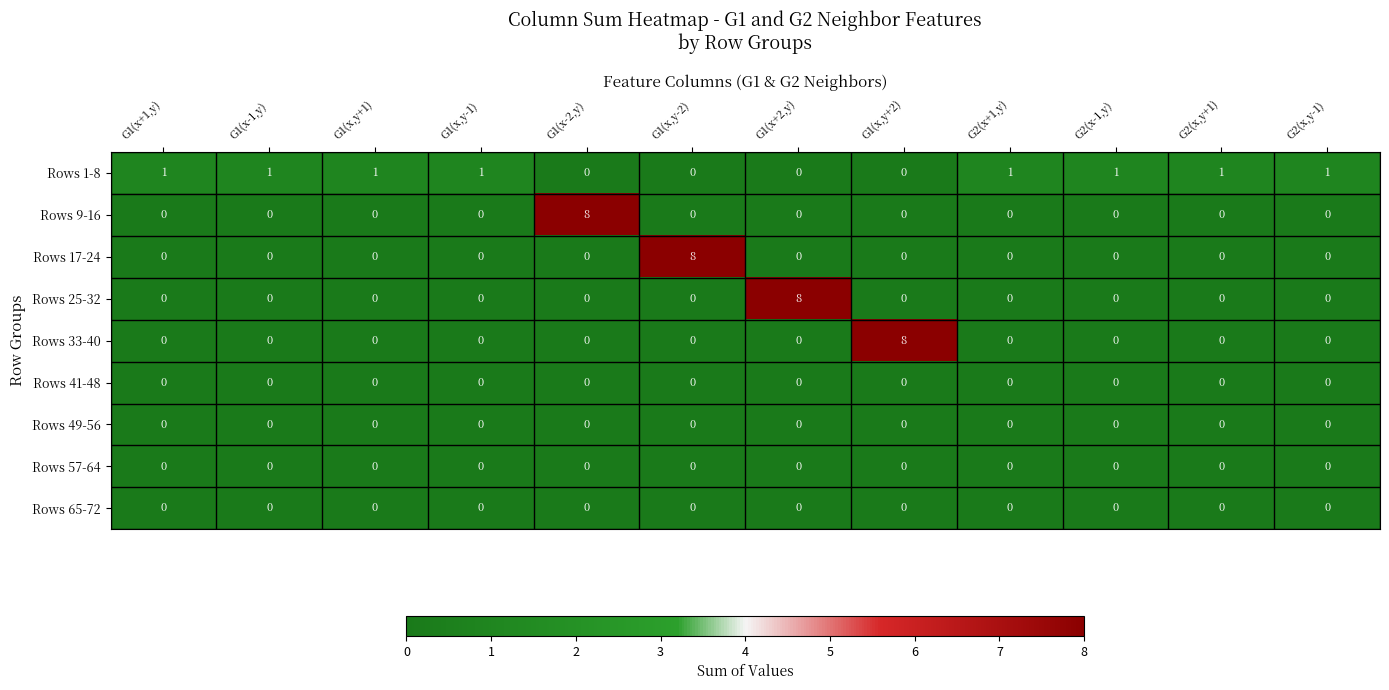

Read the Rows 25-32 value at G1(x+2,y).

8